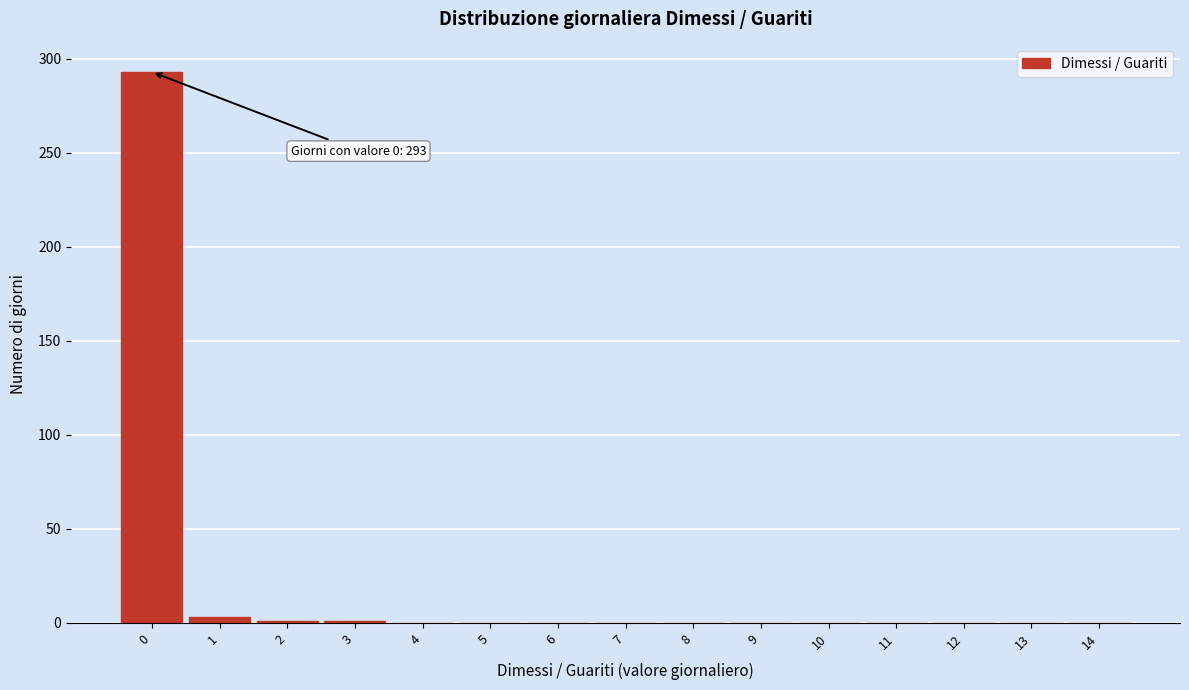

True or false: the data shows 0 at 7.

True